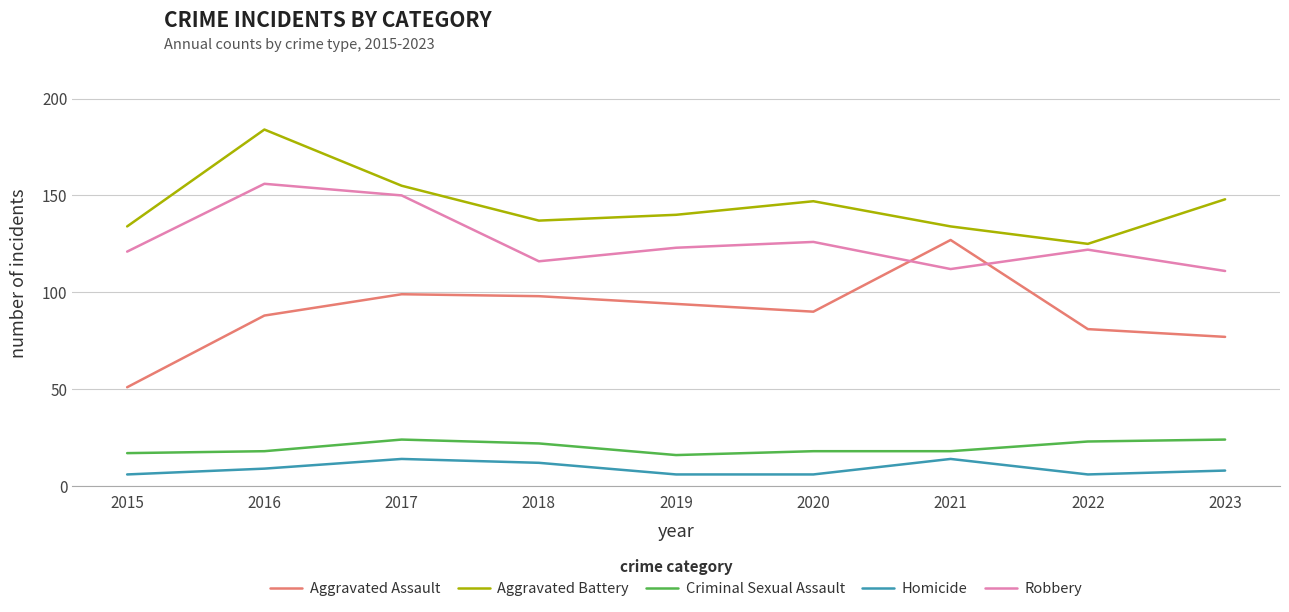

What is the average value of the Criminal Sexual Assault series?

20